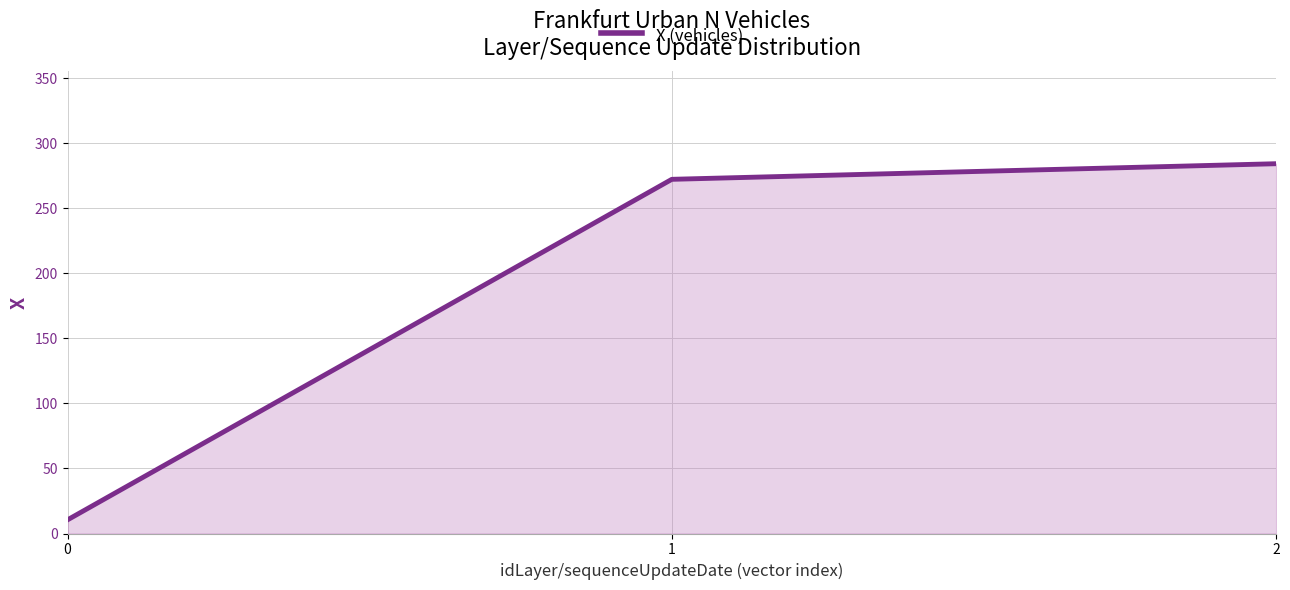

Does the chart display data point markers on the line(s)?

No